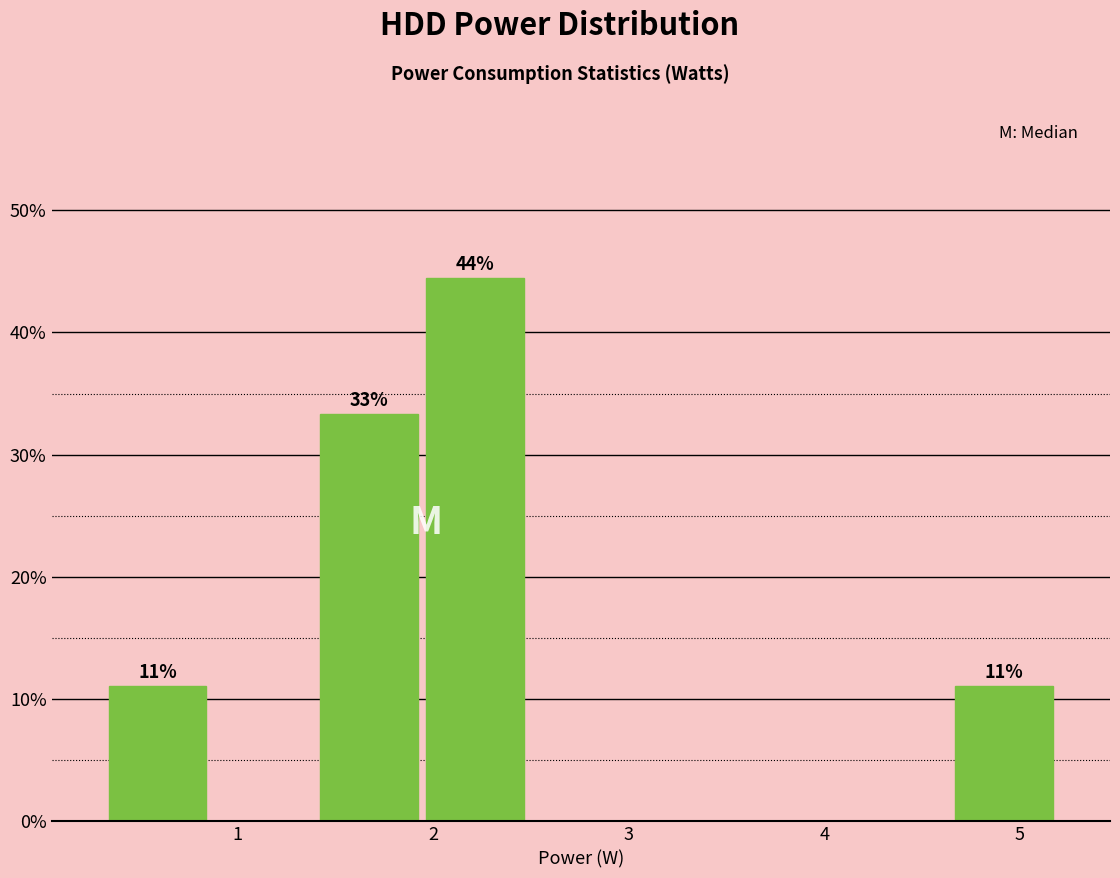

Which range on the x-axis has the tallest bar?

1.9 to 2.5